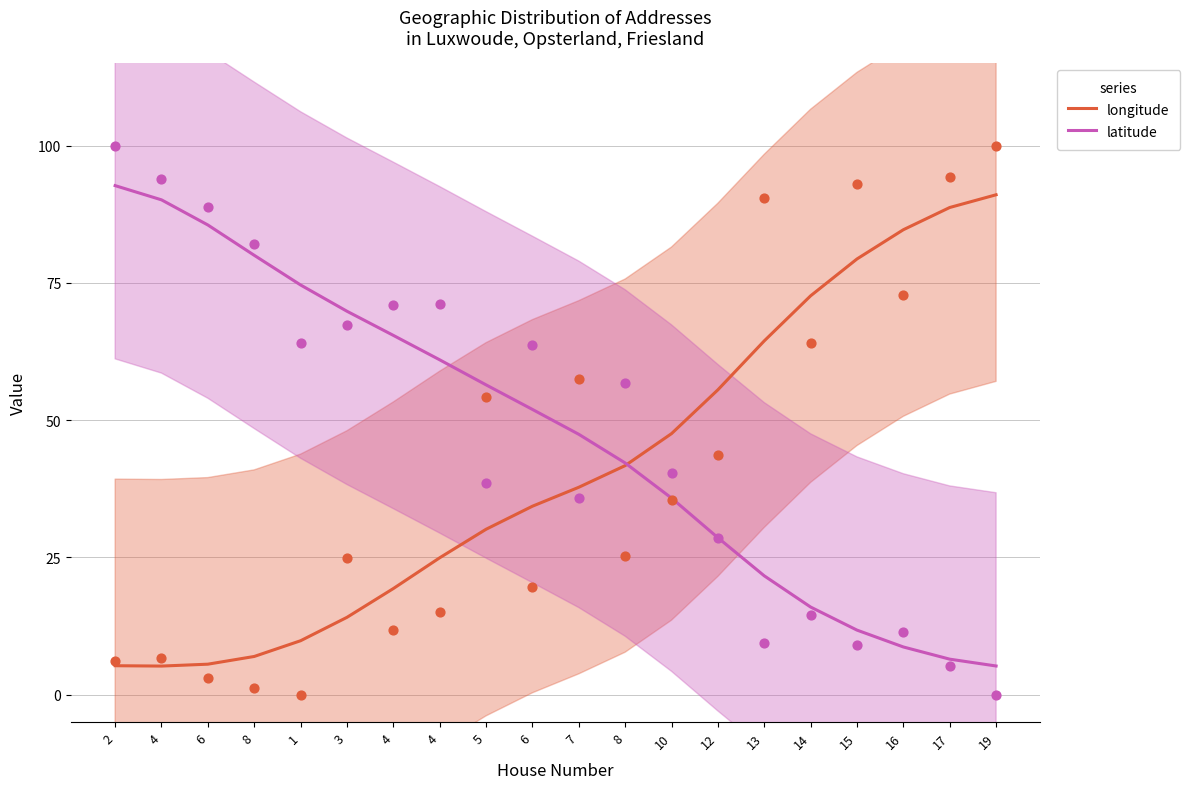

Which series contains the highest Y value?

latitude